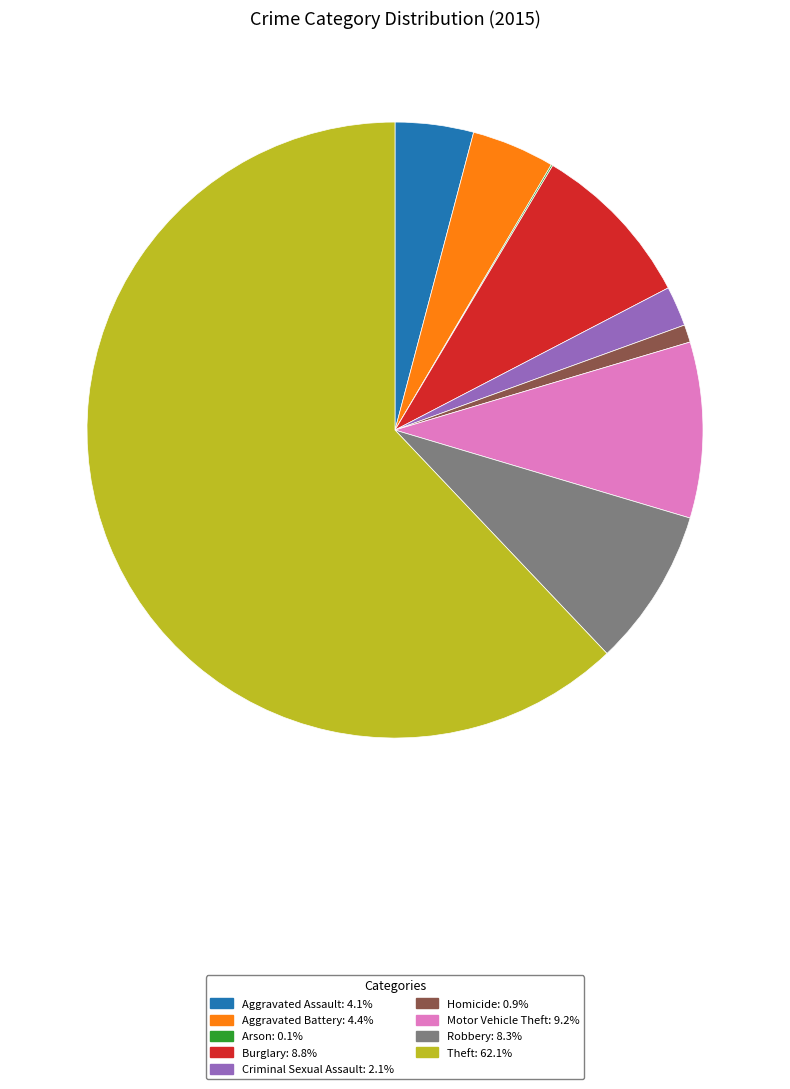

True or false: Homicide accounts for 11% of the total.

False